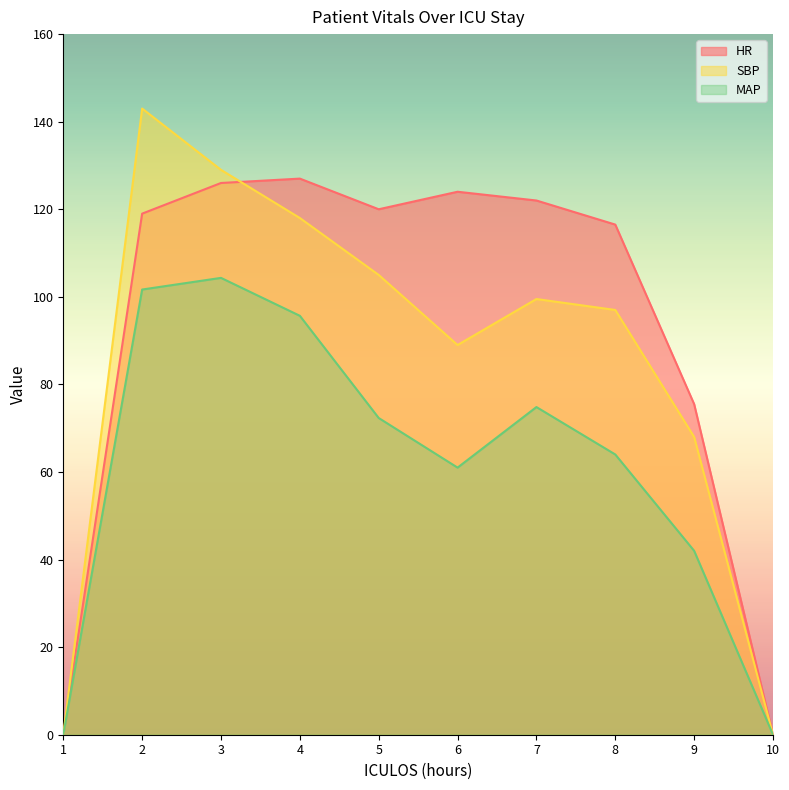

True or false: SBP and MAP cross at least once.

False